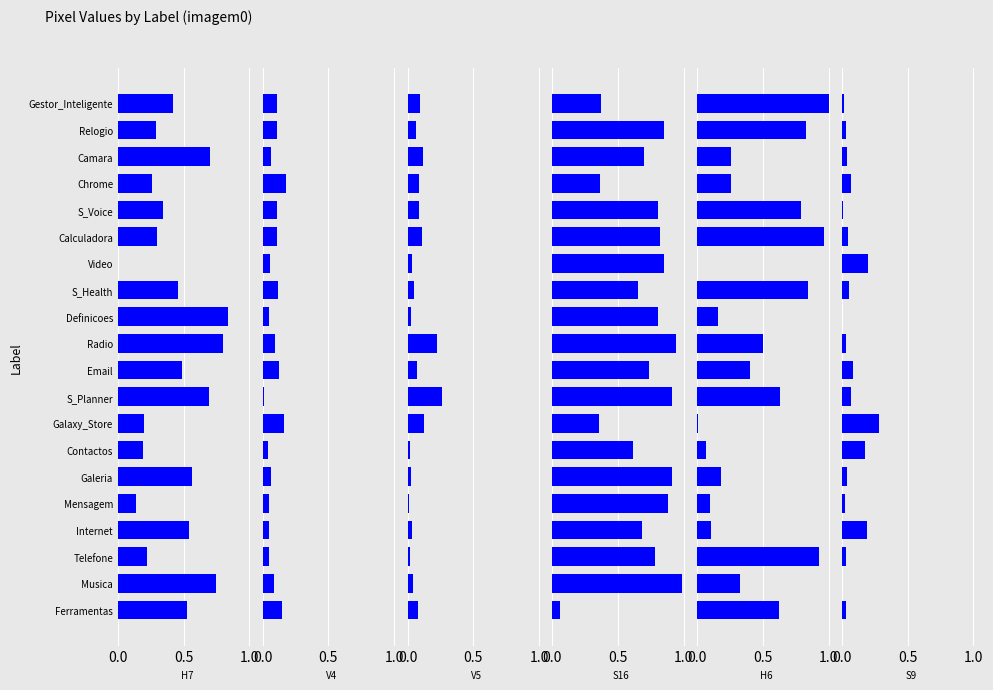

What position from the left is Mensagem?

5